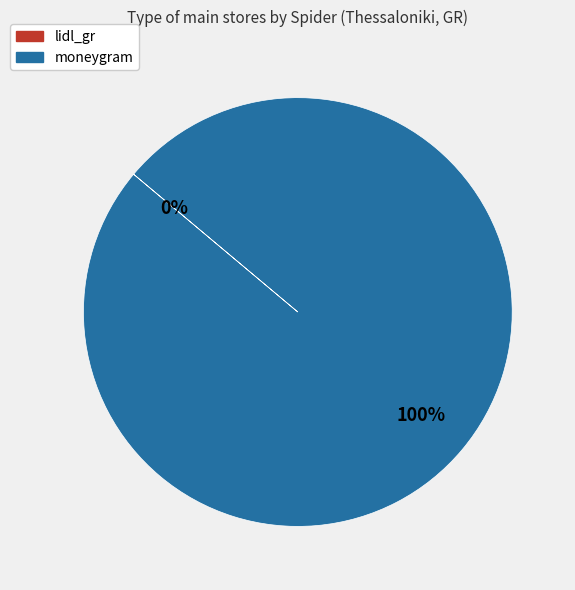

True or false: moneygram accounts for 100% of the total.

True